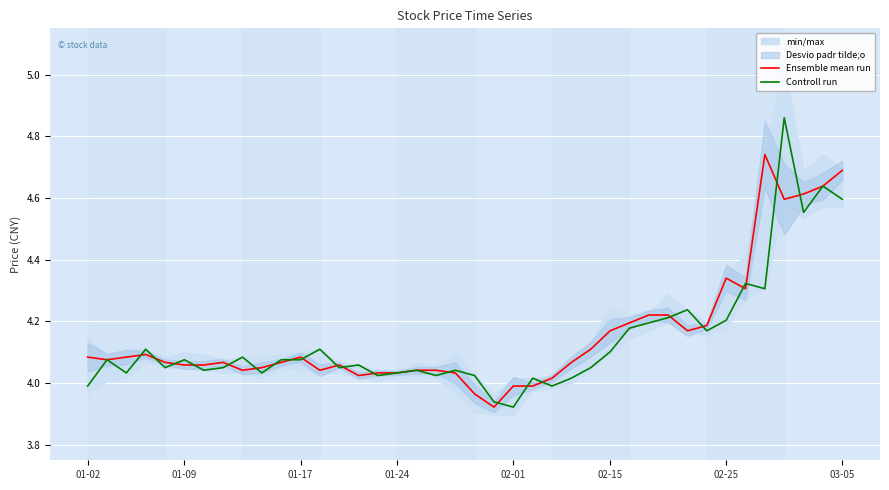

What is the total value across all series at 20?

8.0